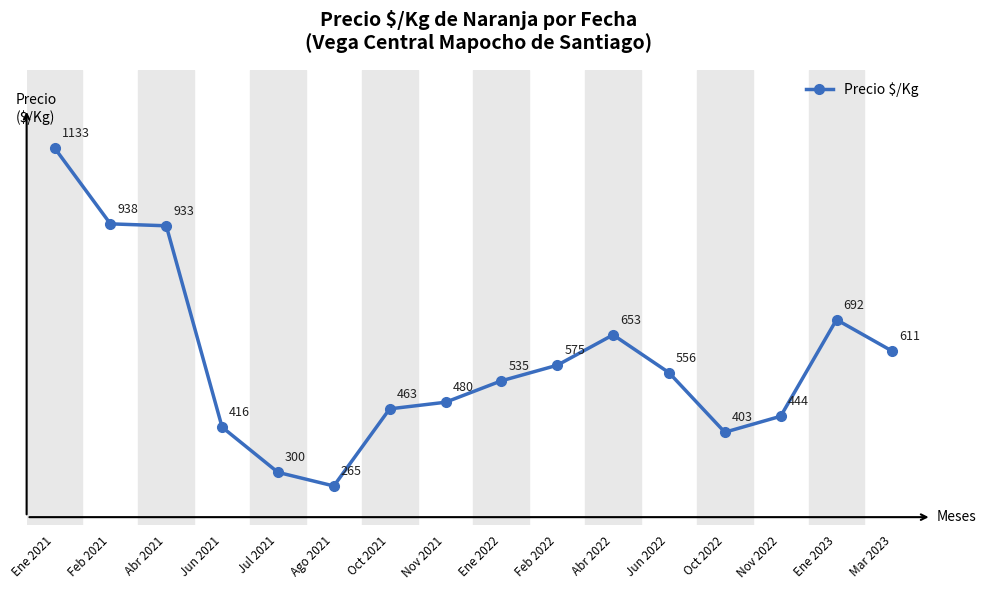

The value at Mar 2023 is 893. True or false?

False